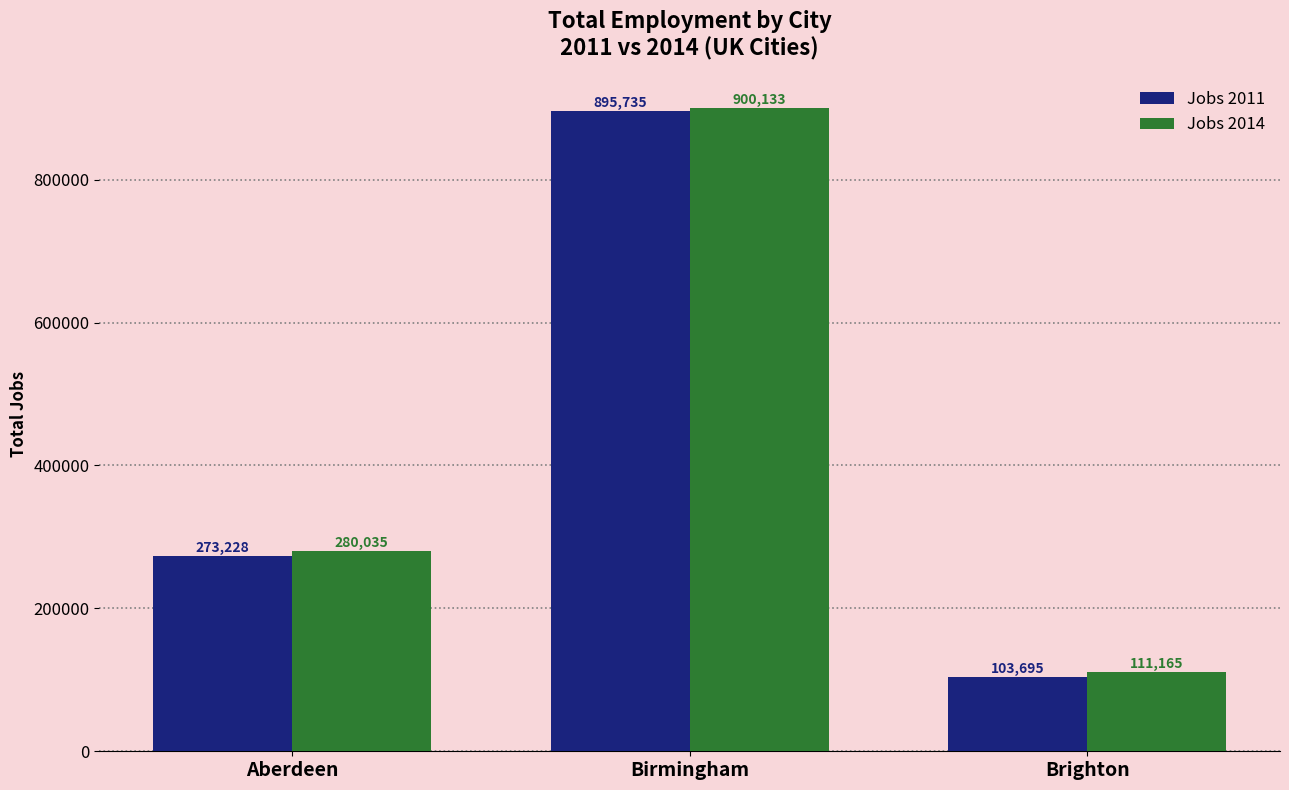

How many categories are shown in the chart?

3